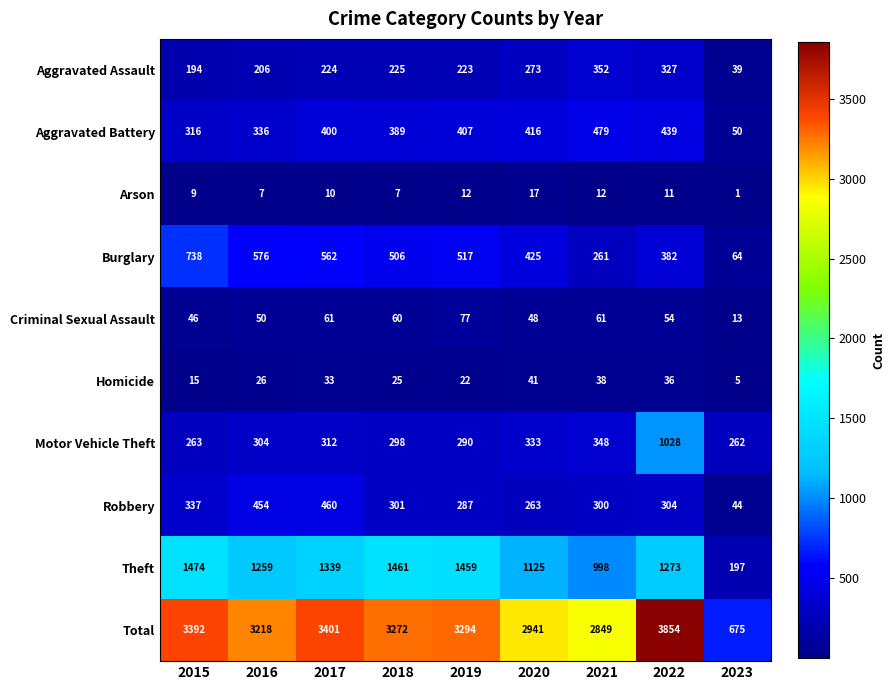

Which series has the largest total across all categories?

Total